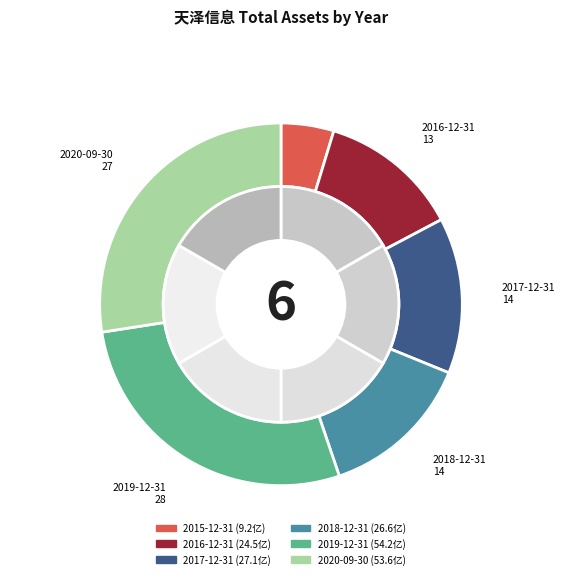

Which category has the smallest portion of the pie?

2015-12-31